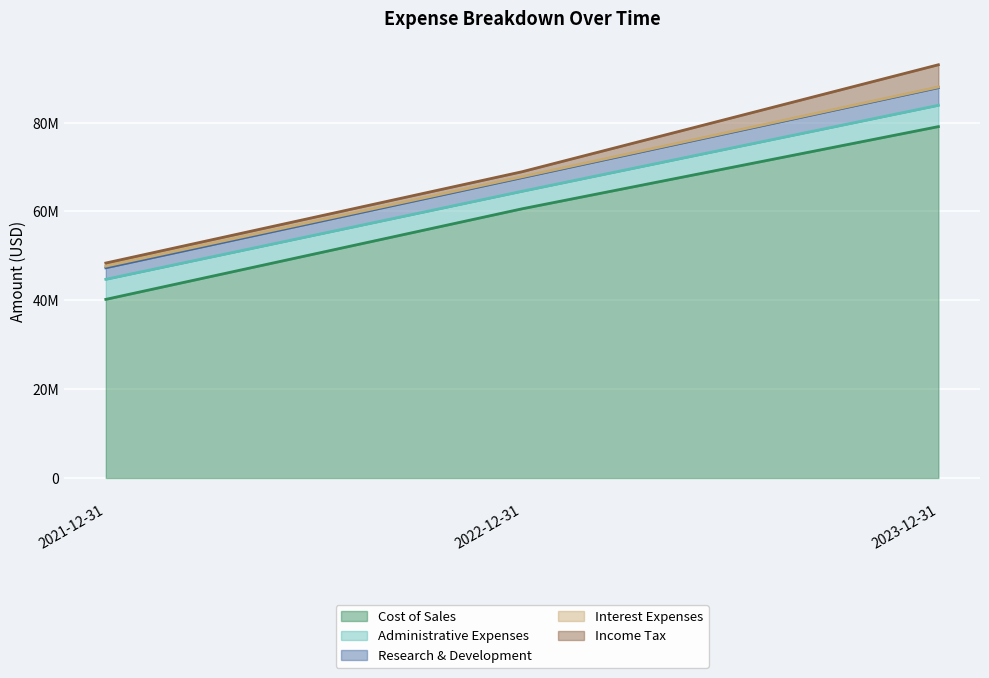

At which label does Income Tax reach its minimum?

2021-12-31